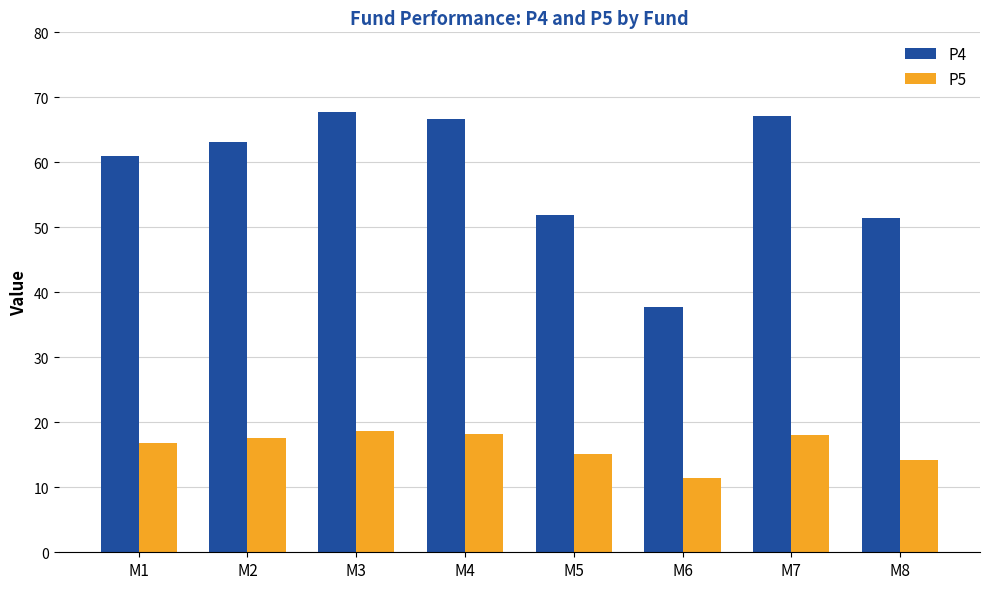

Count the number of data series in this chart.

2